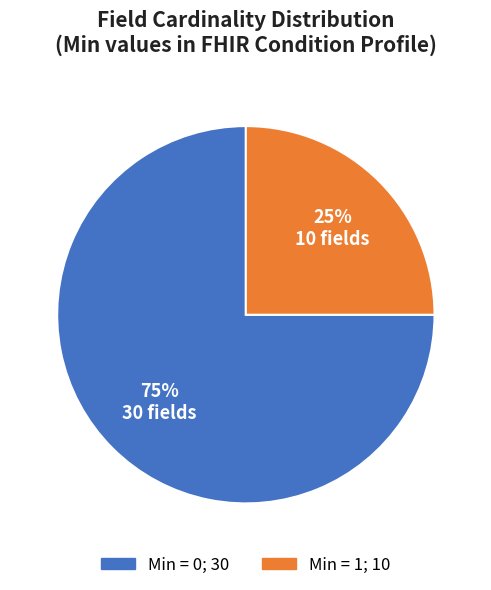

Does any single category account for the majority?

Yes